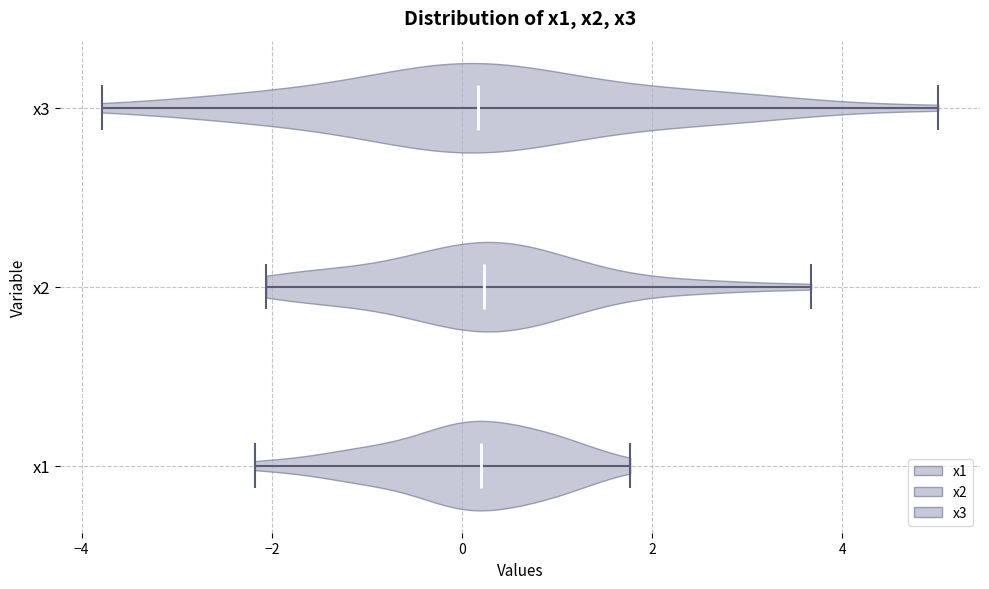

Reading bottom to top, read every violin against the x-axis: where its median line is, and the lowest and highest points it reaches. The values are not printed on the chart, so give them approximately, as read against the axis.

x1: median line 0.2, lowest point -2.2, highest point 1.8
x2: median line 0.2, lowest point -2.0, highest point 3.6
x3: median line 0.2, lowest point -3.8, highest point 5.0